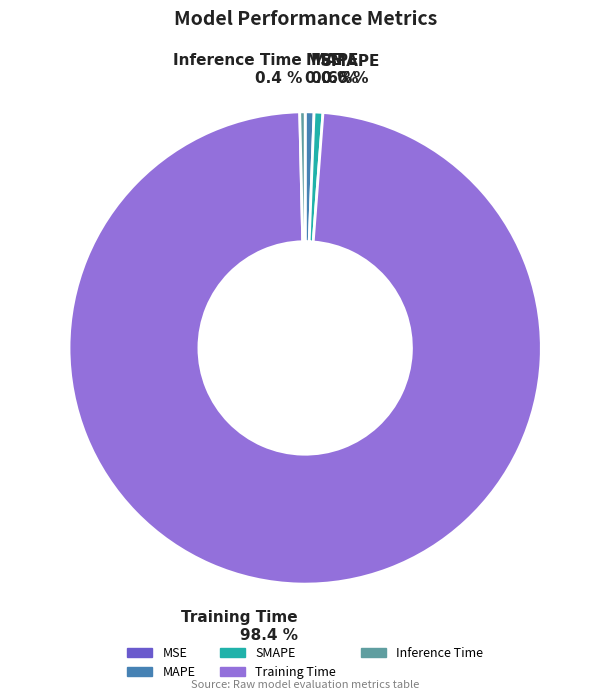

Do SMAPE 0.6 % and Training Time 98.4 % together represent more than half of the pie?

Yes